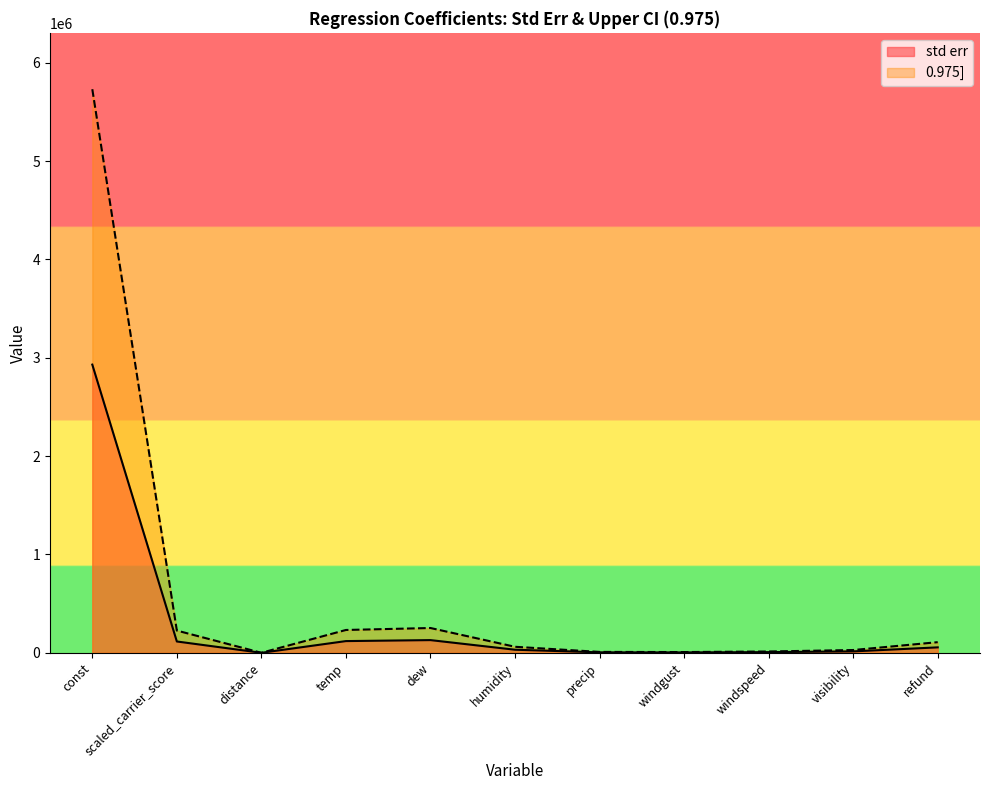

What is the label of the 1st point from the right?

refund